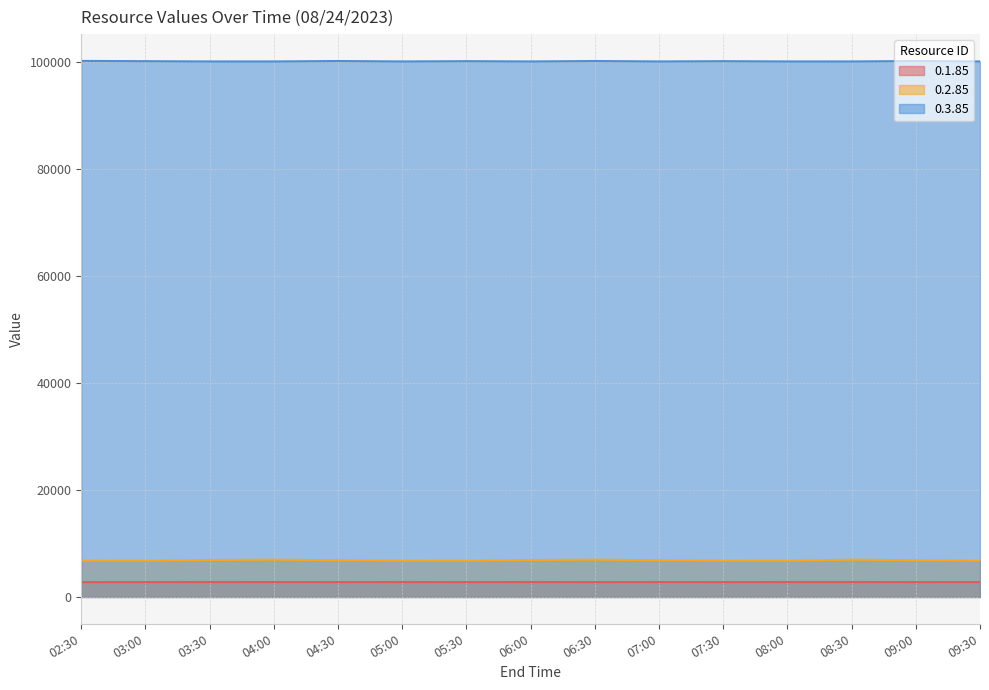

Reading right to left, list all the values displayed in this chart.

0.1.85: 2789.0	2782.0	2793.0	2793.0	2782.0	2789.0	2782.0	2793.0	2782.0	2793.0	2782.0	2789.0	2793.0	2782.0	2775.5
0.2.85: 6777.0	6864.0	6966.0	6764.0	6777.0	6864.0	6966.0	6904.0	6764.0	6777.0	6864.0	6966.0	6904.0	6764.0	6777.0
0.3.85: 100100.0	100180.0	100100.0	100100.0	100150.0	100100.0	100180.0	100100.0	100150.0	100100.0	100180.0	100100.0	100100.0	100150.0	100200.0